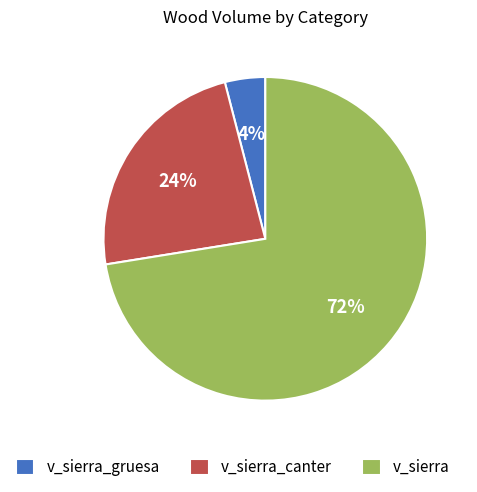

Does v_sierra account for over 50% of the chart?

Yes